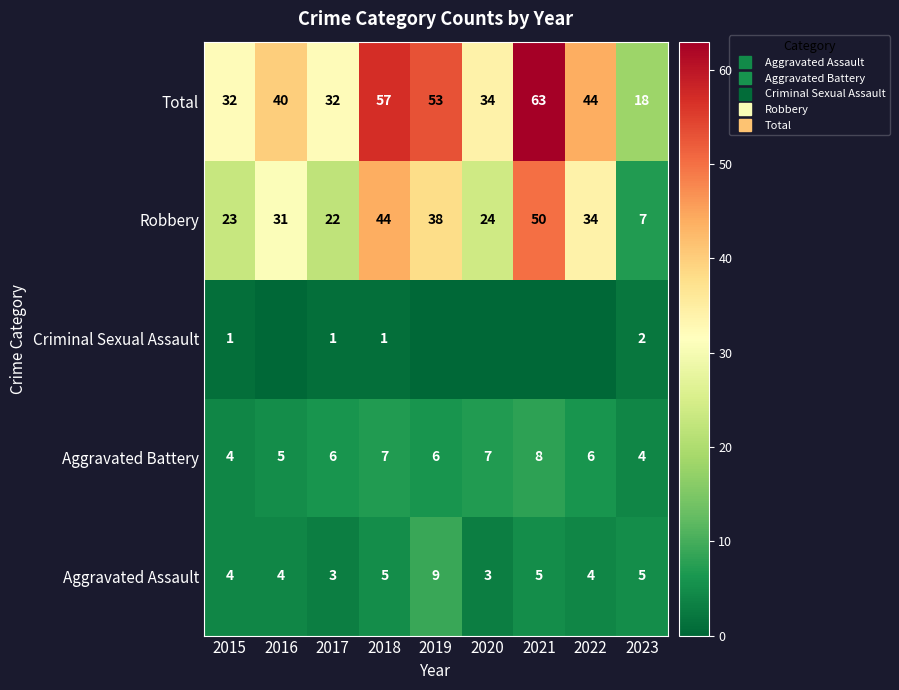

What is the average value of the Robbery series?

30